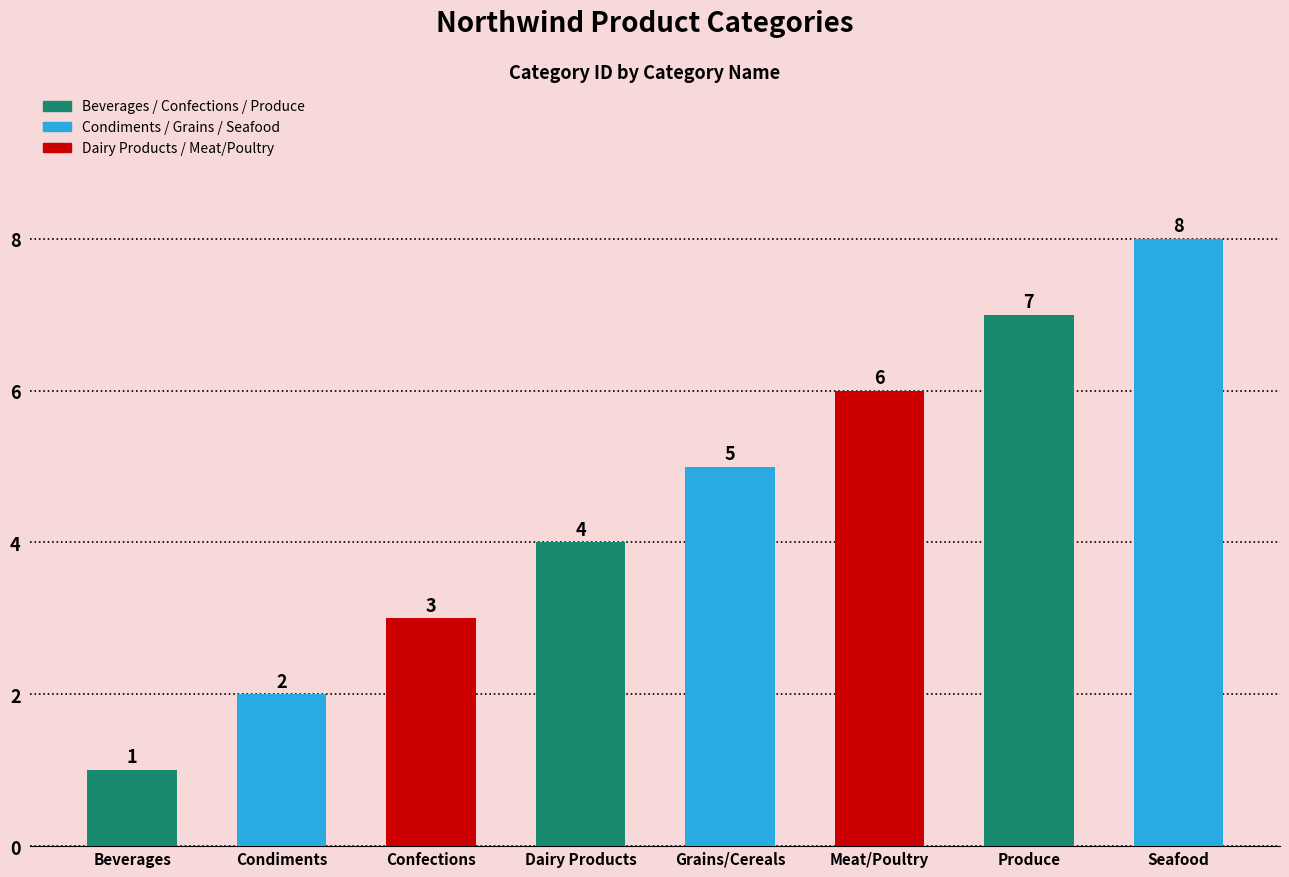

Approximately how many times larger is the value at Meat/Poultry compared to Produce?

0.9